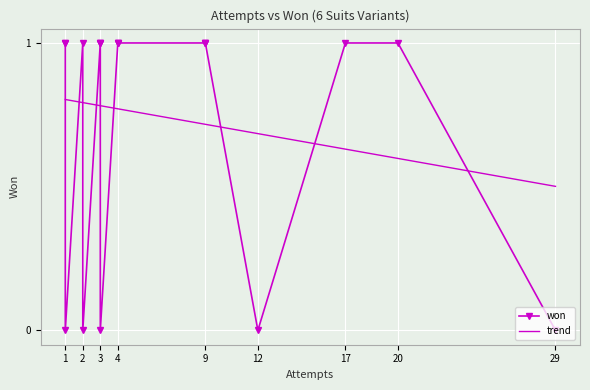

What is the label of the 18th point from the right?

17